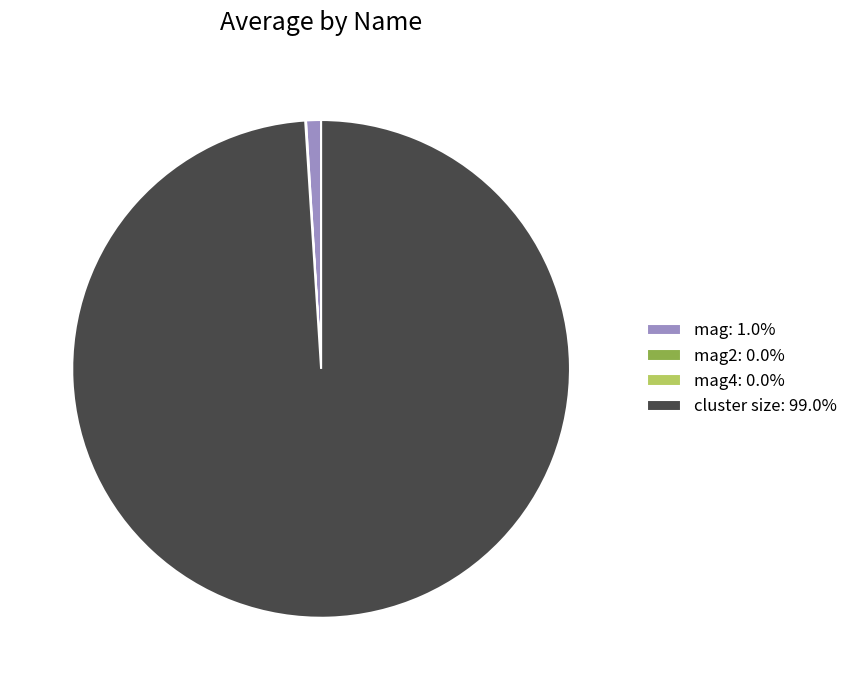

Does cluster size: 99.0% represent more than half of the total?

Yes